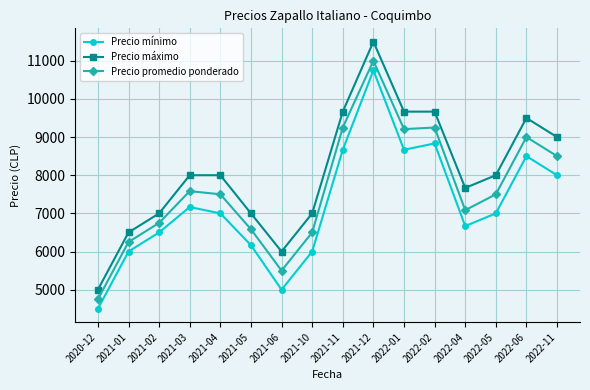

At which category does the chart reach its minimum across all series?

2020-12